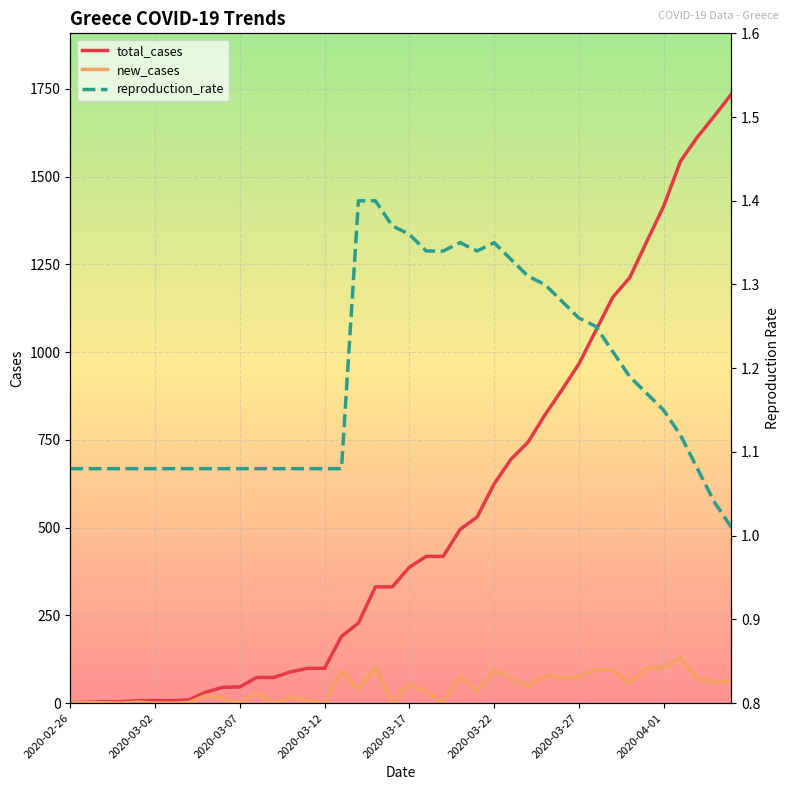

What is the highest value of the new_cases series?

129